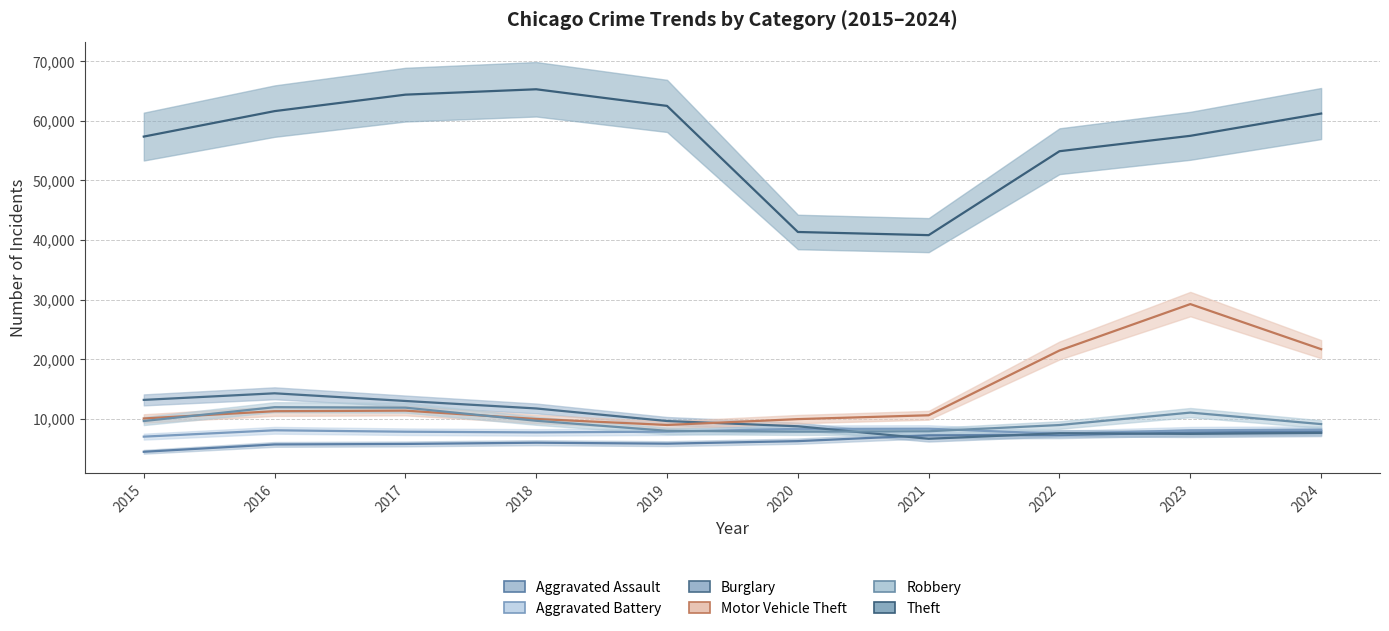

Reading left to right, what are all the values shown in this chart?

Aggravated Assault: 2015=4480	2016=5713	2017=5793	2018=6002	2019=5841	2020=6265	2021=7242	2022=7281	2023=7712	2024=7901
Aggravated Battery: 2015=7018	2016=8085	2017=7845	2018=7734	2019=7858	2020=8320	2021=8346	2022=7494	2023=8079	2024=8181
Burglary: 2015=13184	2016=14289	2017=13001	2018=11747	2019=9638	2020=8758	2021=6662	2022=7594	2023=7484	2024=7651
Motor Vehicle Theft: 2015=10068	2016=11285	2017=11380	2018=9985	2019=8978	2020=9959	2021=10605	2022=21470	2023=29253	2024=21691
Robbery: 2015=9638	2016=11960	2017=11881	2018=9681	2019=7995	2020=7855	2021=7920	2022=8965	2023=11053	2024=9123
Theft: 2015=57352	2016=61623	2017=64386	2018=65289	2019=62498	2020=41349	2021=40820	2022=54897	2023=57480	2024=61217